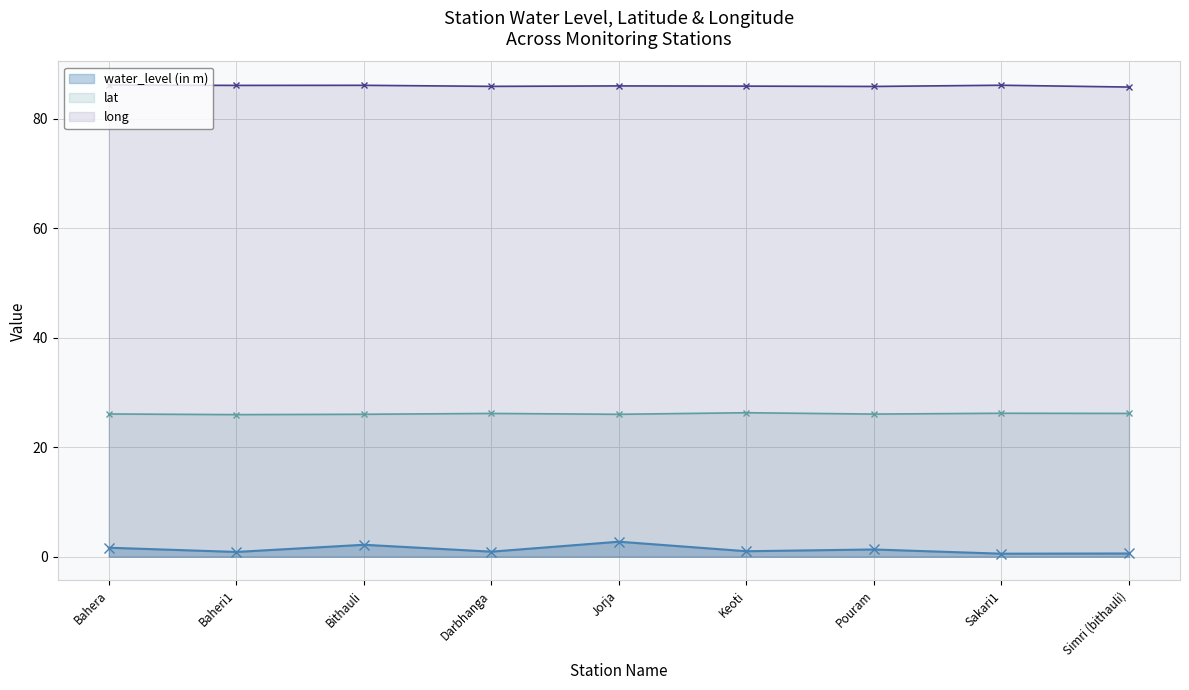

True or false: lat and water_level (in m) cross at least once.

False